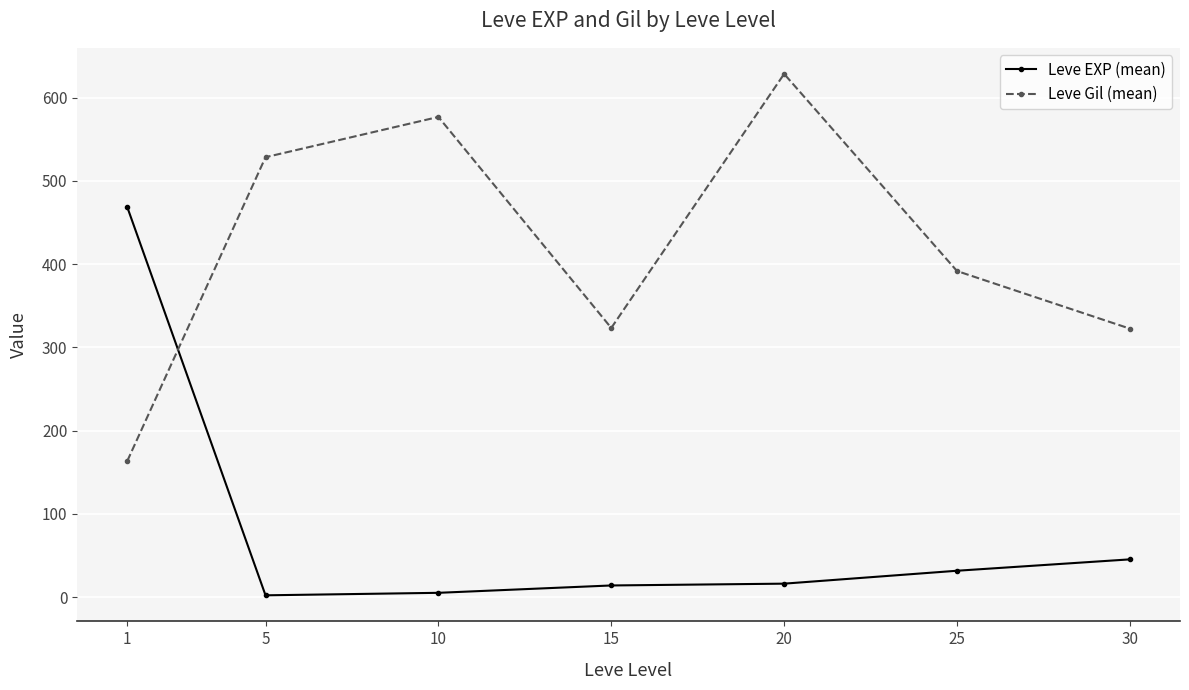

What is the difference between the Leve EXP (mean) values at 20 and 30?

29.2